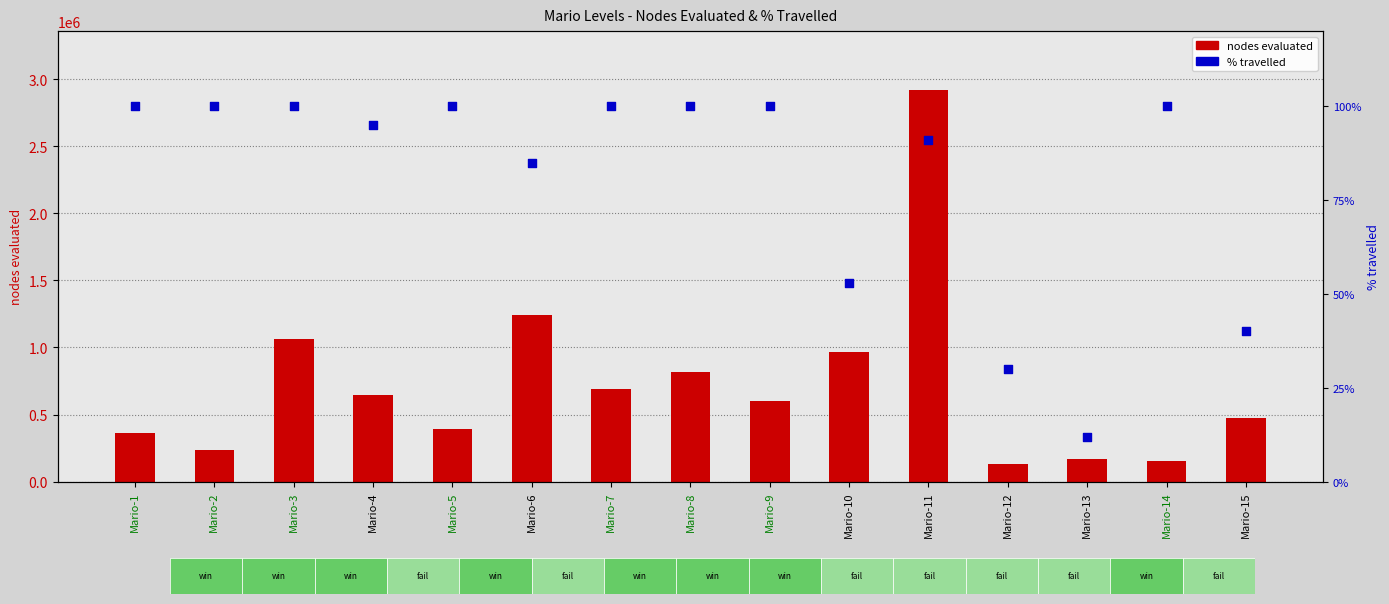

What are all the series names shown in the legend?

nodes evaluated, % travelled